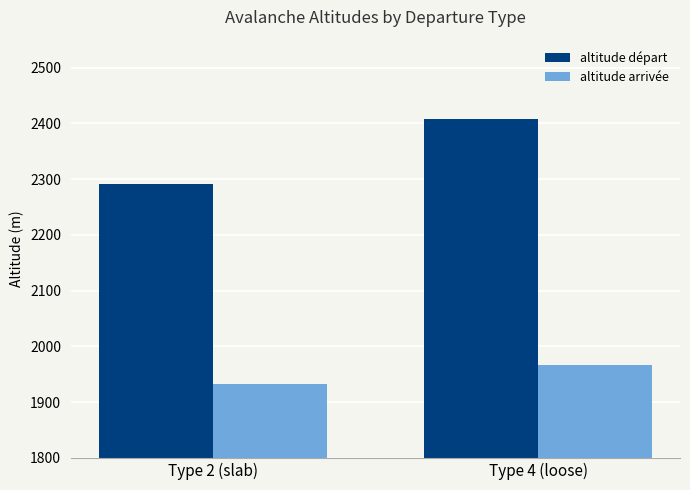

Is the value of altitude arrivée at Type 4 (loose) greater than the value of altitude départ at Type 4 (loose)?

No